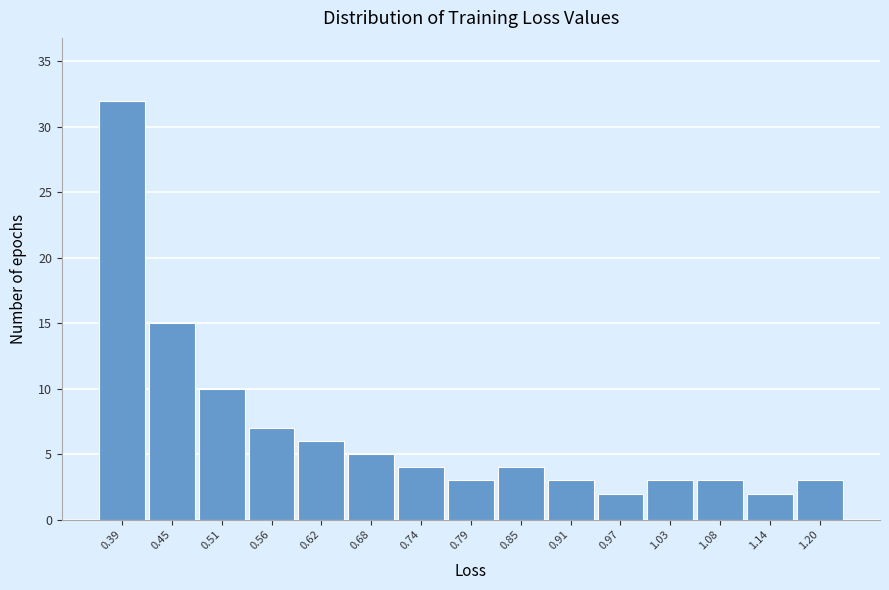

Reading left to right, transcribe all the data shown in this chart.

0.39=32	0.45=15	0.51=10	0.56=7	0.62=6	0.68=5	0.74=4	0.79=3	0.85=4	0.91=3	0.97=2	1.03=3	1.08=3	1.14=2	1.20=3